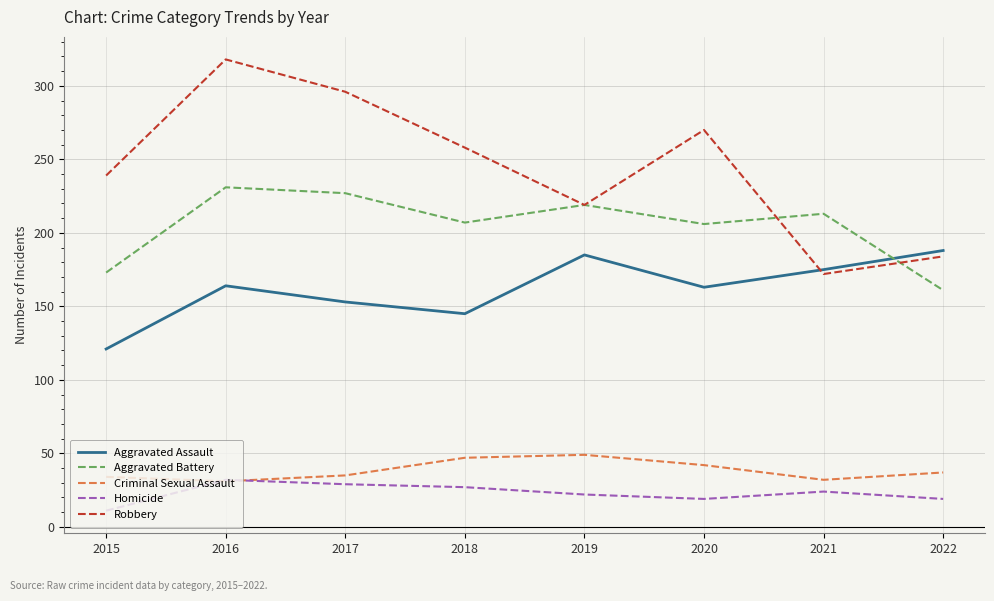

What is the sum of the Criminal Sexual Assault values at 2017 and 2020?

77